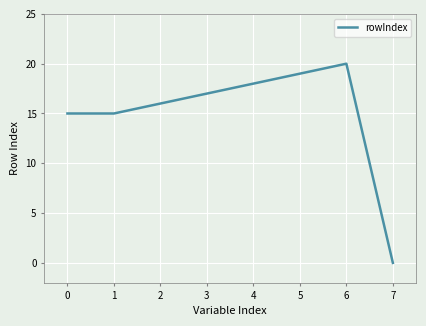

What is the sum of the values at 6 and 2?

36